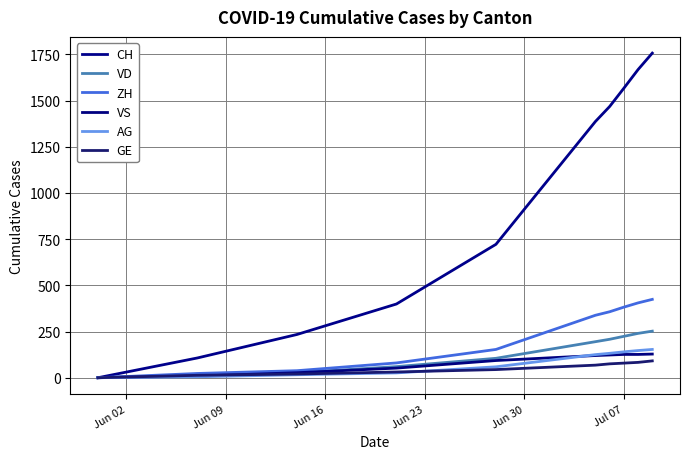

Reading left to right, list all the values displayed in this chart.

CH: 0	107	234	399	722	1387	1468	1567	1668	1757
VD: 0	15	27	60	105	195	208	224	240	252
ZH: 0	23	38	80	153	338	357	382	405	424
VS: 0	9	27	52	93	120	123	126	126	128
AG: 0	5	16	26	59	125	132	140	147	153
GE: 0	13	20	31	44	68	75	79	83	91